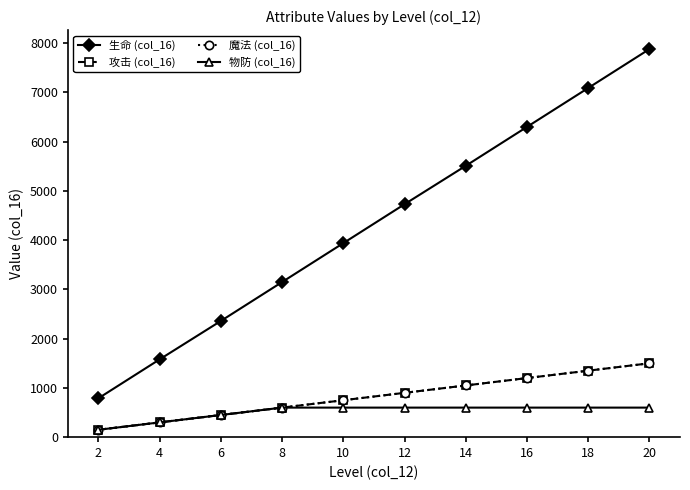

Is this an area chart (filled region under the line)?

No